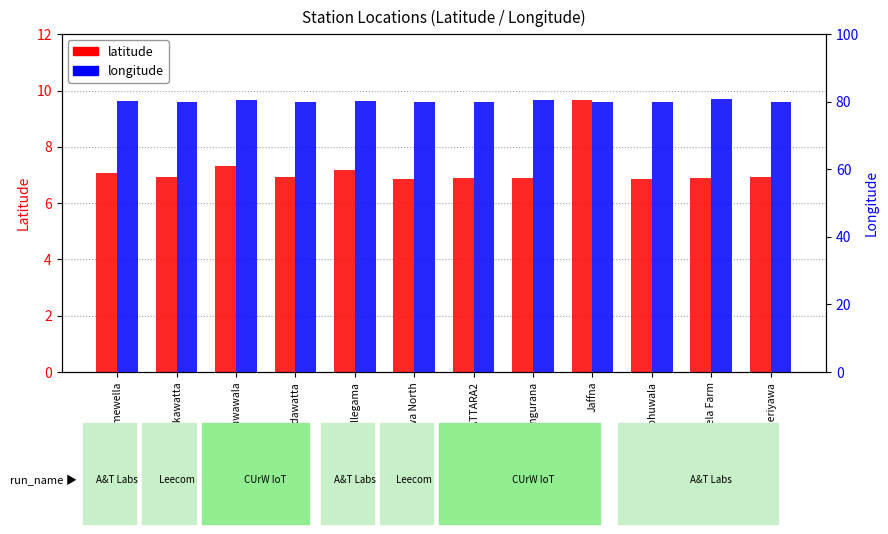

What is the value of the longitude bar at the 3rd from the left?

80.6